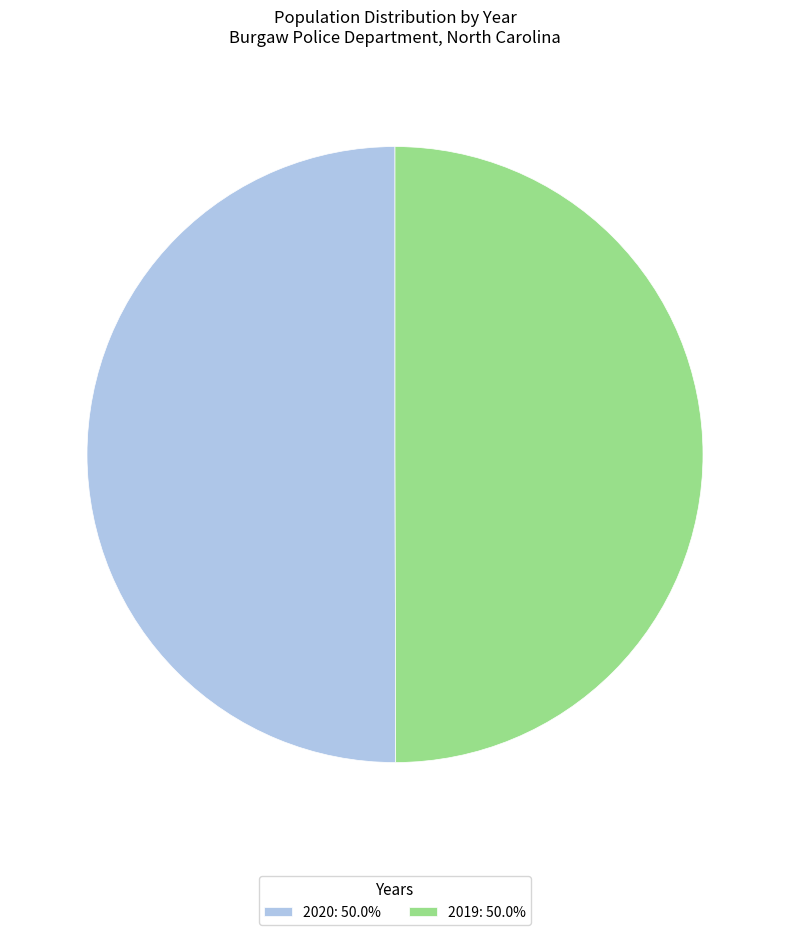

Count the number of slices in the pie.

2